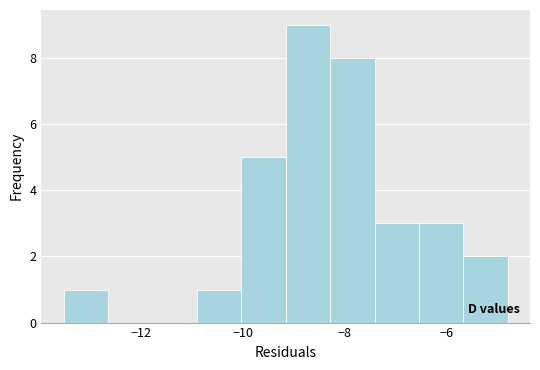

Reading left to right, list every bar in this chart as the range it spans on the x-axis followed by its height. Neither the bar edges nor the heights are printed on the chart, so give them approximately, as read against the axes.

-13.6 to -12.6: 1
-12.6 to -11.8: 0
-11.8 to -10.8: 0
-10.8 to -10.0: 1
-10.0 to -9.2: 5
-9.2 to -8.2: 9
-8.2 to -7.4: 8
-7.4 to -6.6: 3
-6.6 to -5.6: 3
-5.6 to -4.8: 2